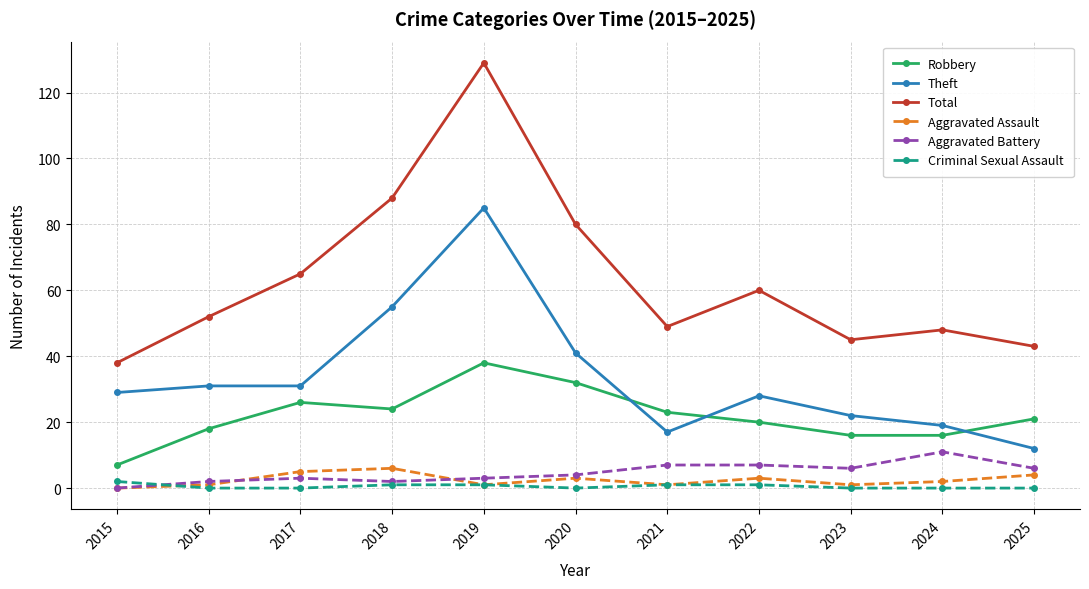

What is the lowest value of the Robbery series?

7